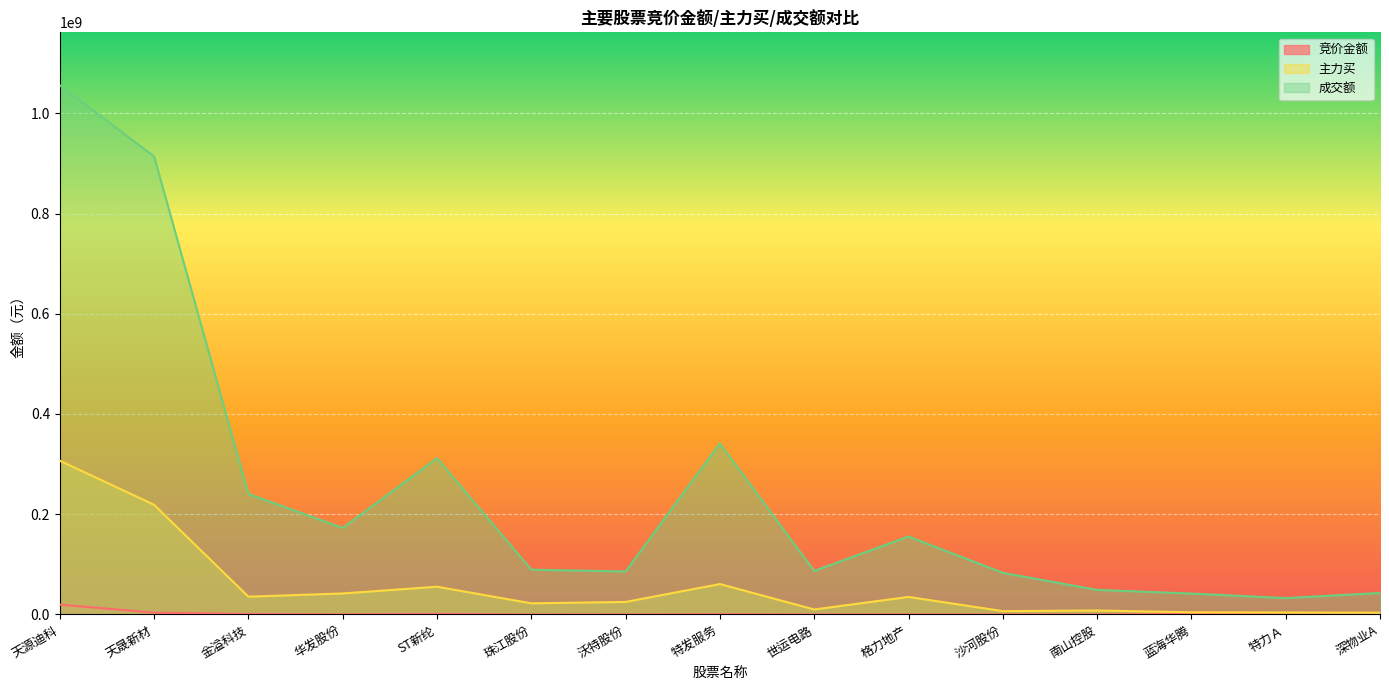

At which category does 主力买 reach its first local peak?

ST新纶